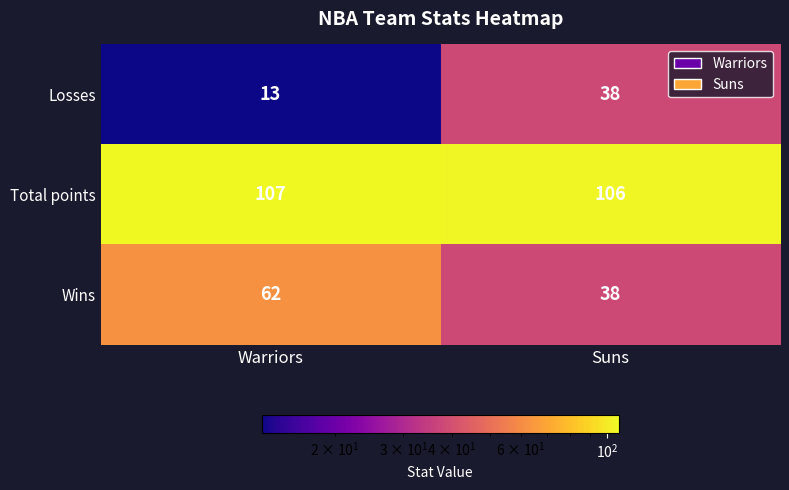

Which series has the largest range (max minus min)?

Losses